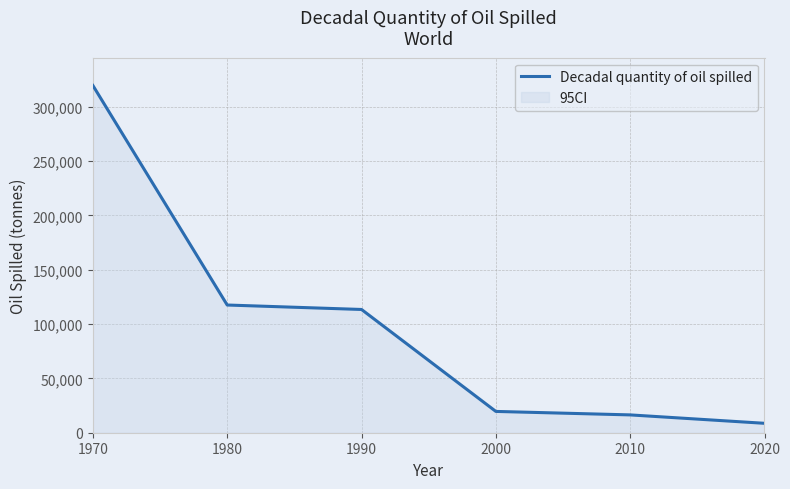

What is the difference between the values at 2000 and 2020?

10933